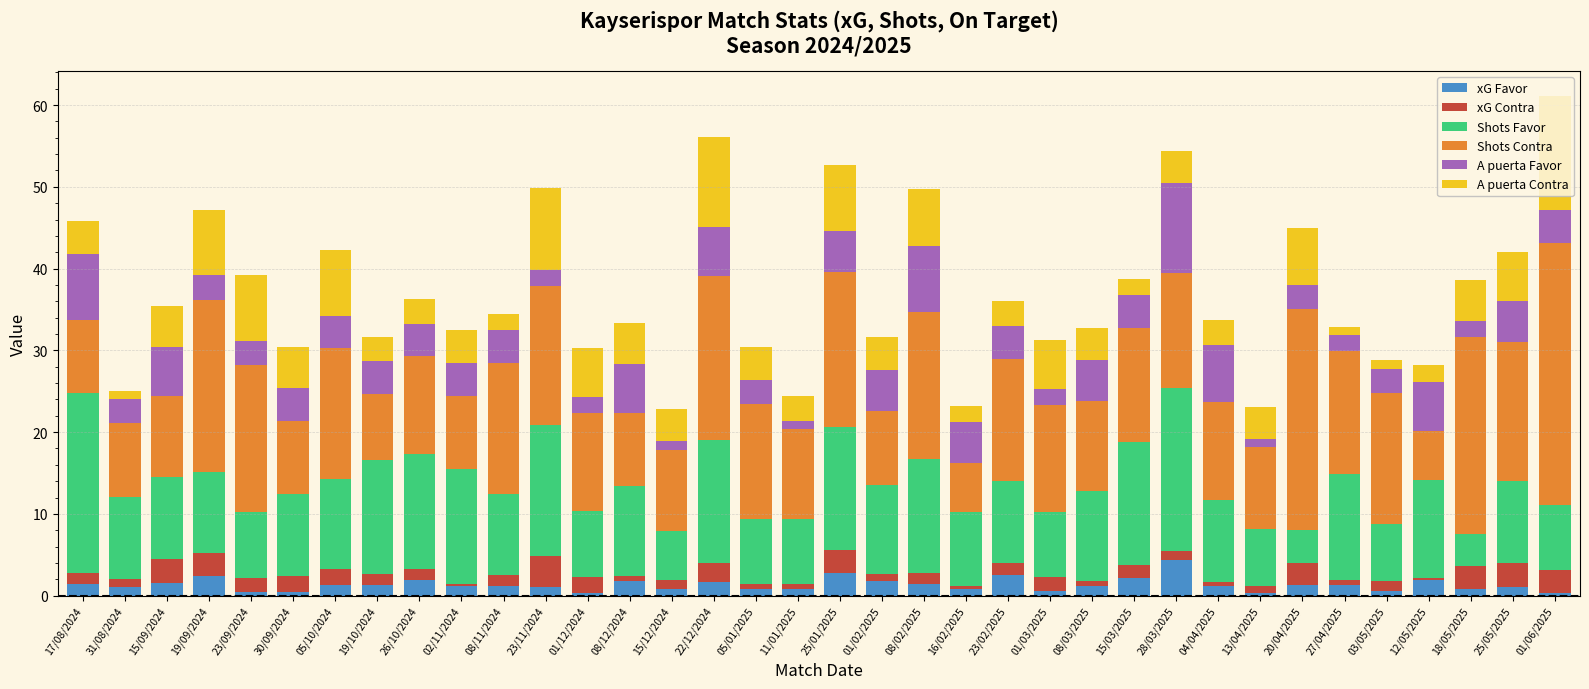

What is the difference between the maximum and minimum values in the xG Favor series?

4.0